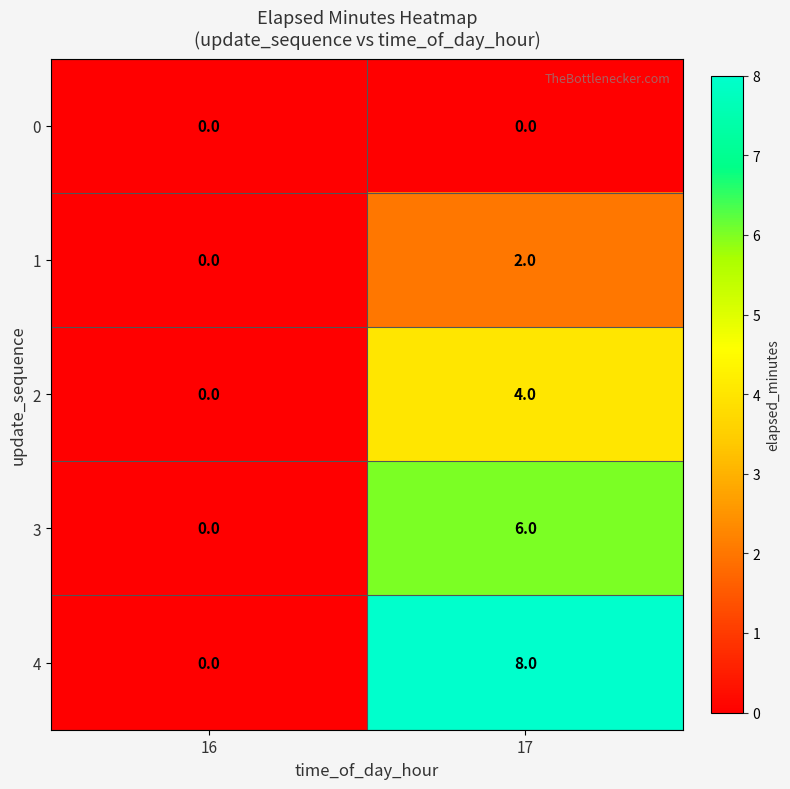

Which series has the largest total across all categories?

4